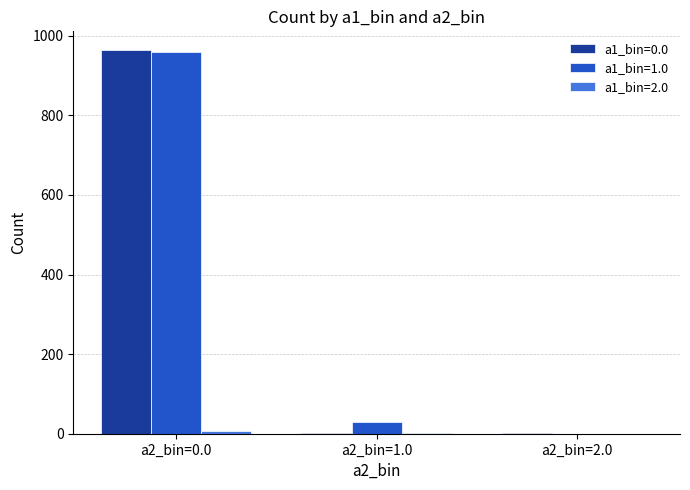

At which category is the sum across all series the highest?

a2_bin=0.0